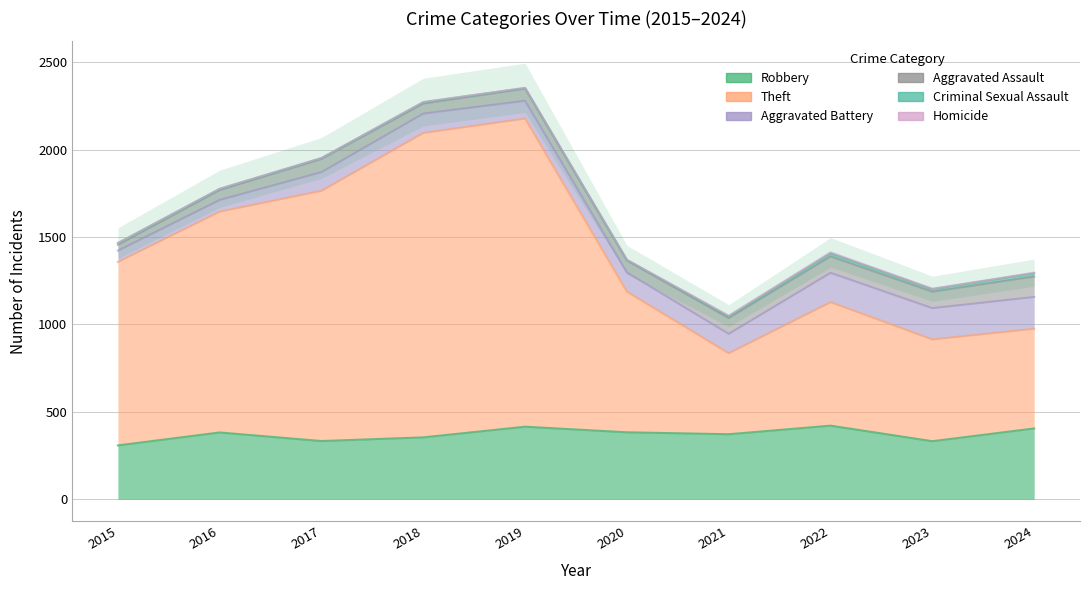

True or false: Aggravated Battery and Homicide intersect in this chart.

False